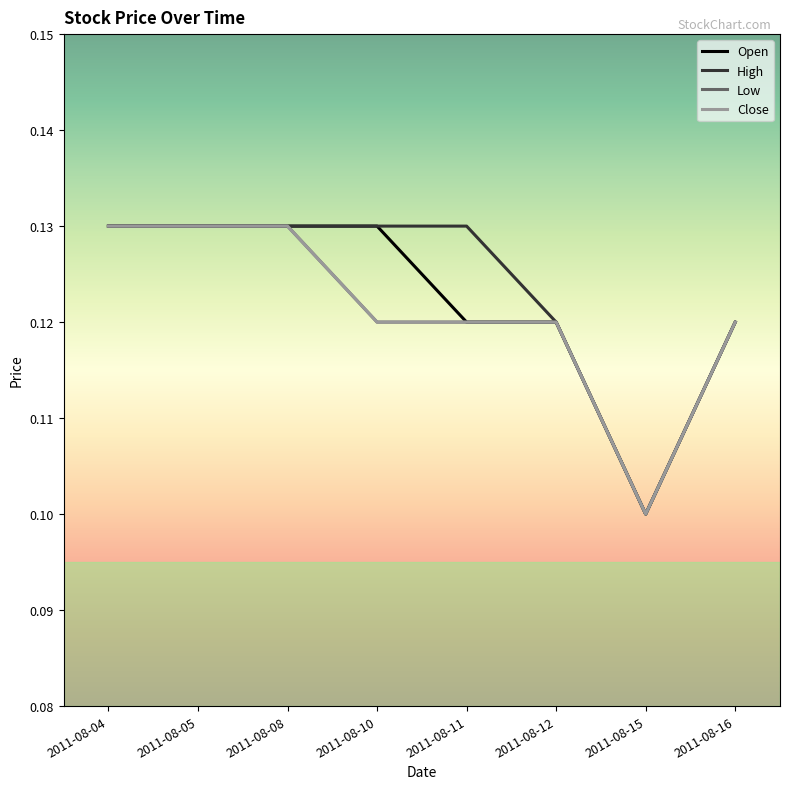

Reading right to left, list all the values displayed in this chart.

Open: 2011-08-16=0.1	2011-08-15=0.1	2011-08-12=0.1	2011-08-11=0.1	2011-08-10=0.1	2011-08-08=0.1	2011-08-05=0.1	2011-08-04=0.1
High: 2011-08-16=0.1	2011-08-15=0.1	2011-08-12=0.1	2011-08-11=0.1	2011-08-10=0.1	2011-08-08=0.1	2011-08-05=0.1	2011-08-04=0.1
Low: 2011-08-16=0.1	2011-08-15=0.1	2011-08-12=0.1	2011-08-11=0.1	2011-08-10=0.1	2011-08-08=0.1	2011-08-05=0.1	2011-08-04=0.1
Close: 2011-08-16=0.1	2011-08-15=0.1	2011-08-12=0.1	2011-08-11=0.1	2011-08-10=0.1	2011-08-08=0.1	2011-08-05=0.1	2011-08-04=0.1